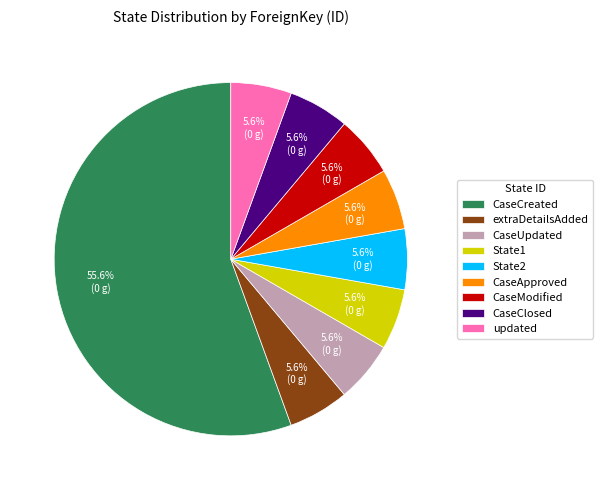

What portion of the pie excludes CaseModified?

94.4%